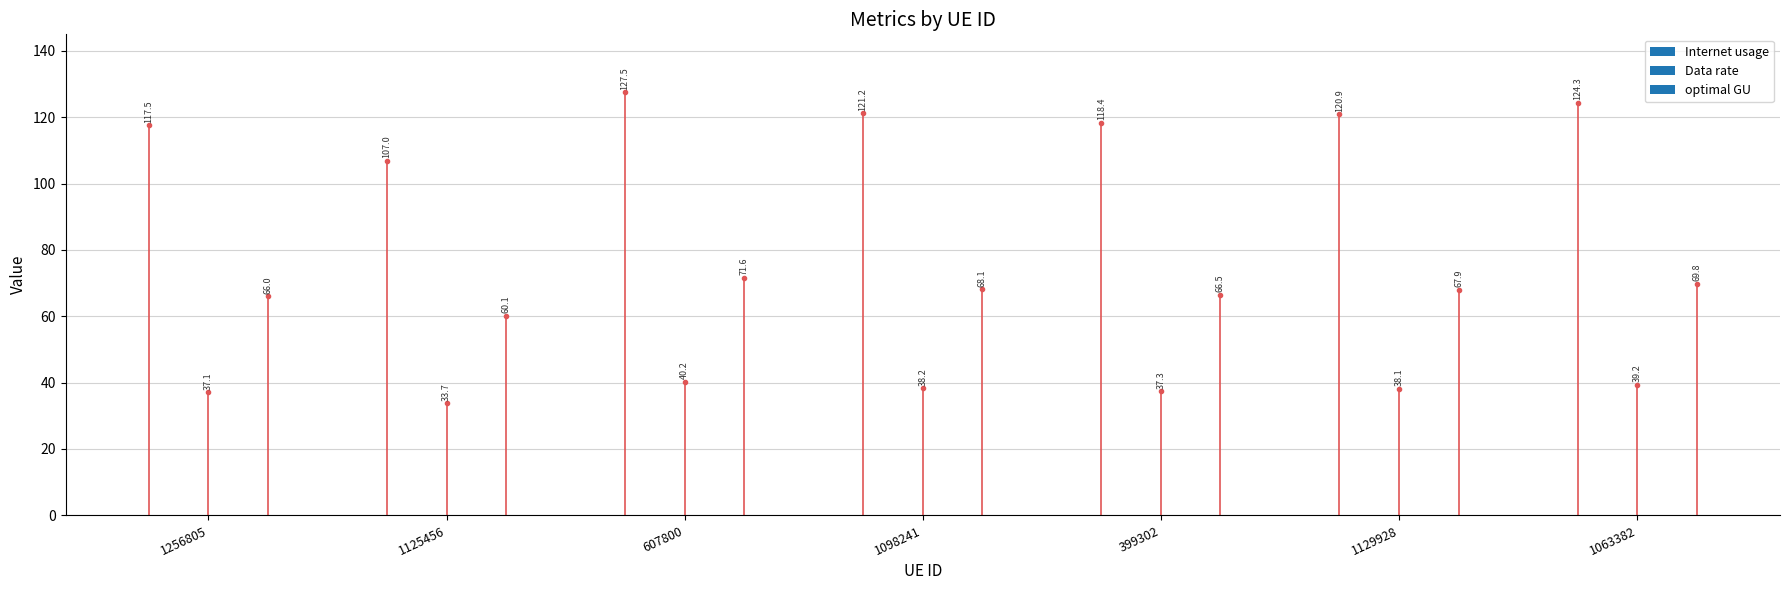

Between 607800 and 1063382, which series saw the biggest shift?

Internet usage